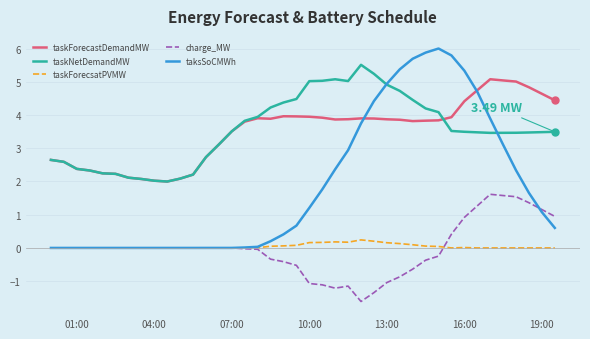

True or false: taskForecastDemandMW and charge_MW intersect in this chart.

False